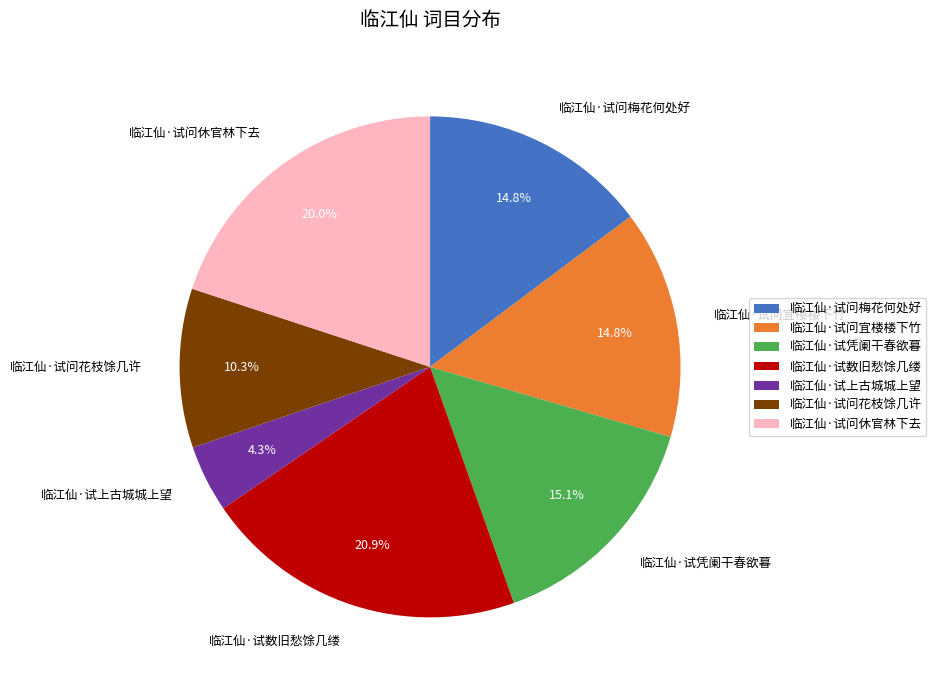

What percentage do 临江仙·试上古城城上望 and 临江仙·试凭阑干春欲暮 together represent?

19.4%